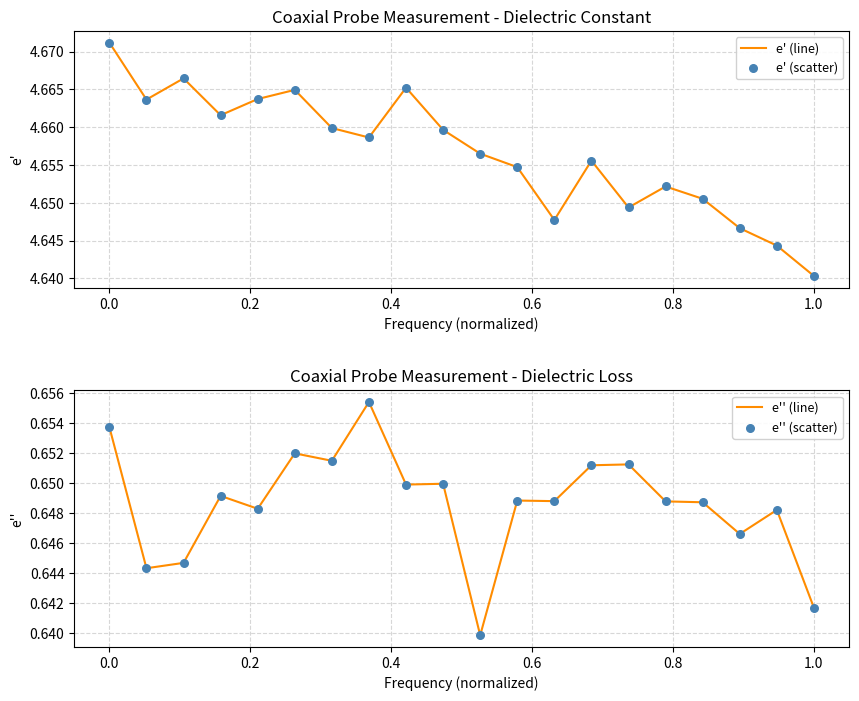

Is the value of e'' (line) at 0.8 greater than the value of e' (scatter) at 1.0?

No